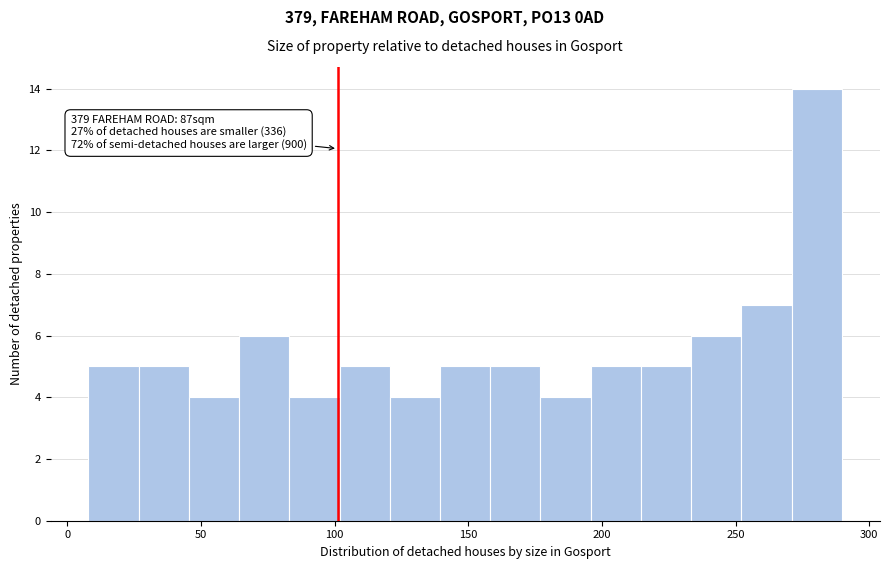

Read against the x-axis, roughly where is the centre of the tallest bar?

280